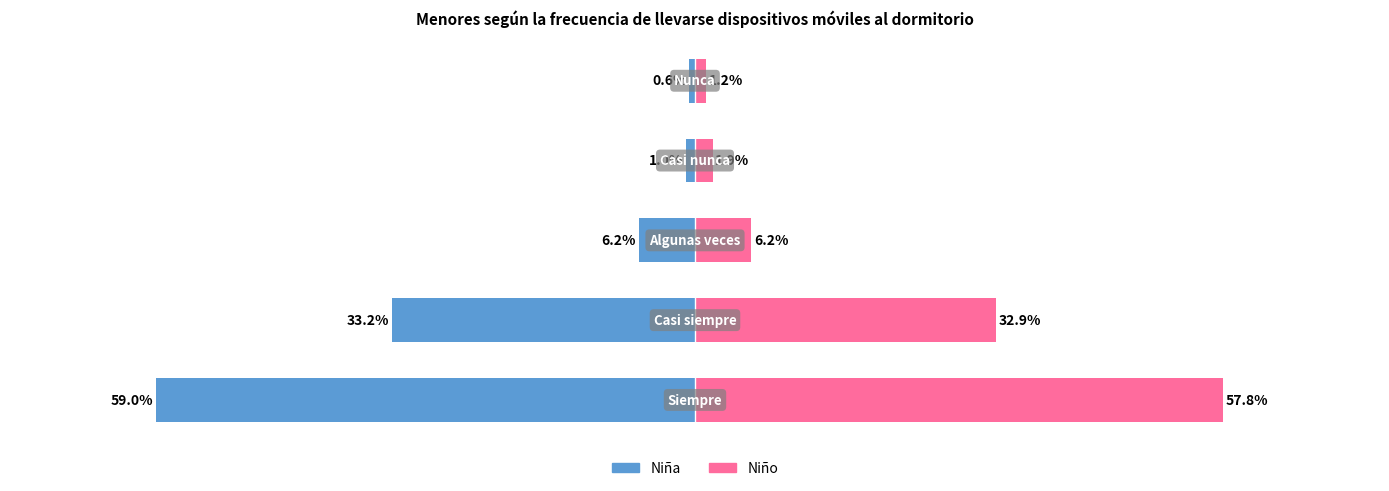

How many bars are there in total?

10